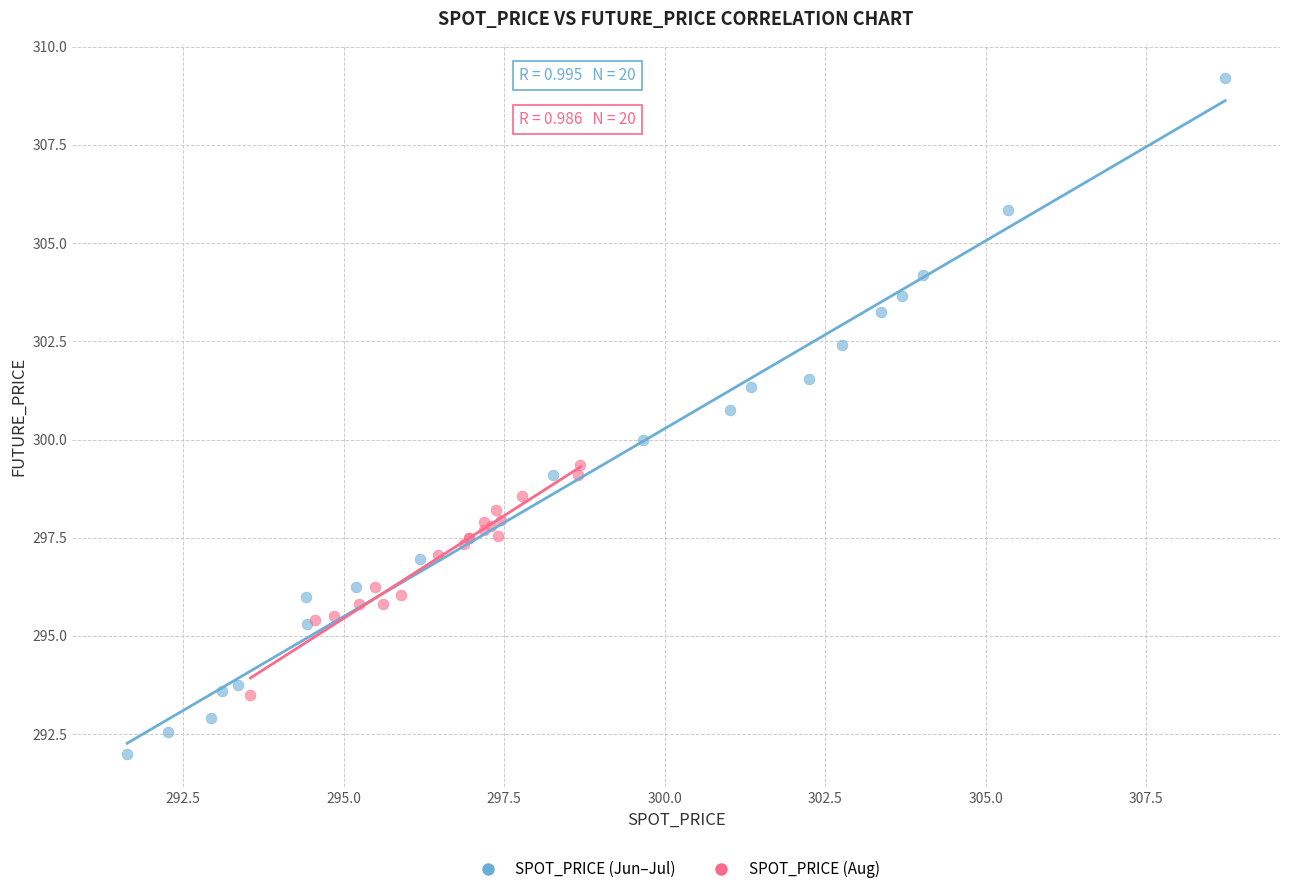

Which series contains the highest Y value?

SPOT_PRICE (Jun–Jul)